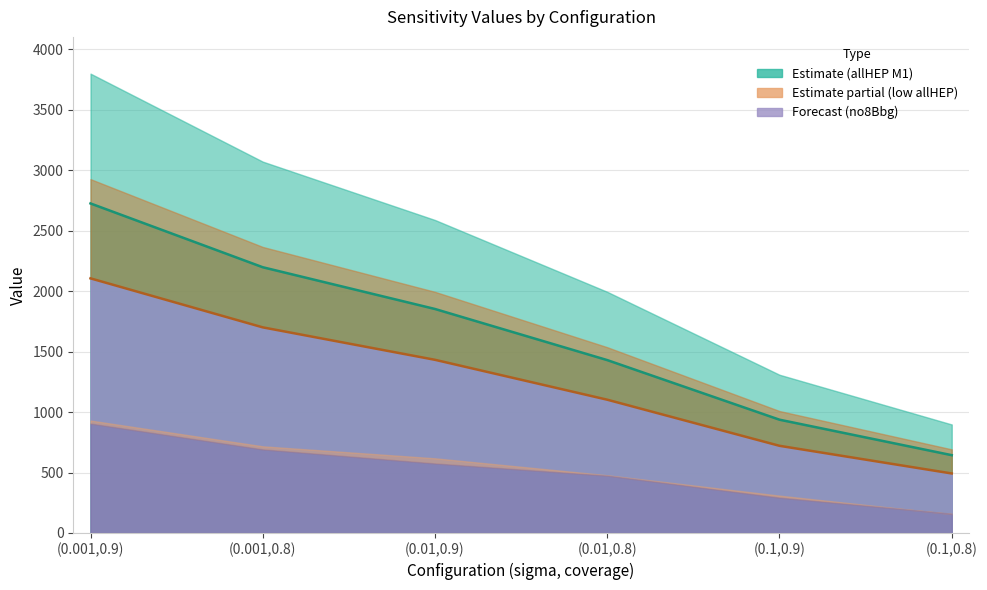

True or false: CJPL_low__no8BbgMethod2 and CJPL_high__allHEPMethod1 intersect in this chart.

False